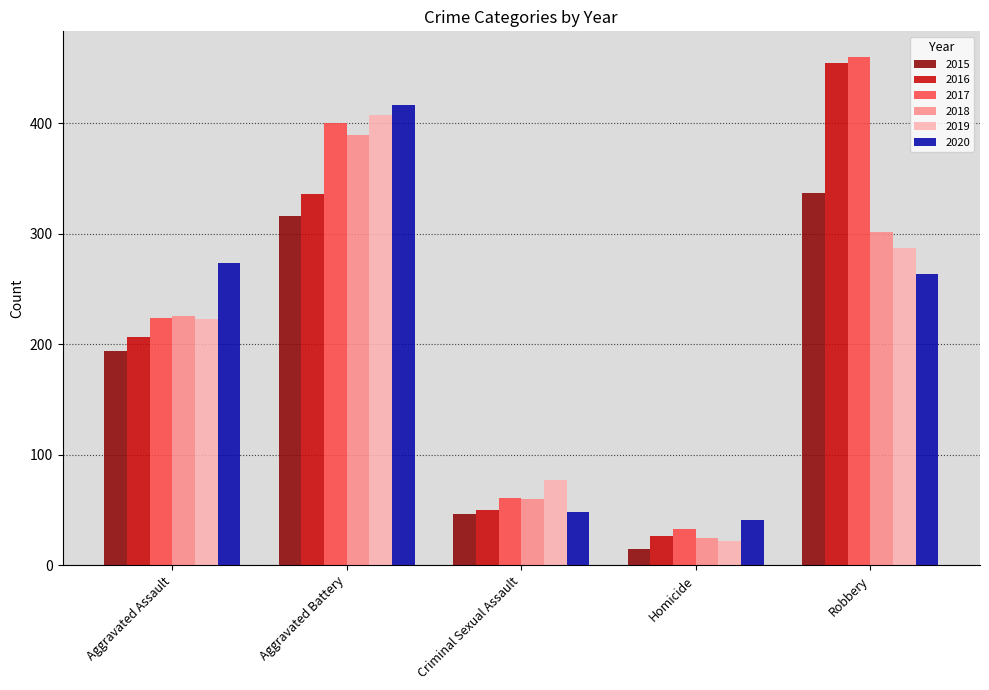

True or false: 2015 has a value of 159 at Robbery.

False